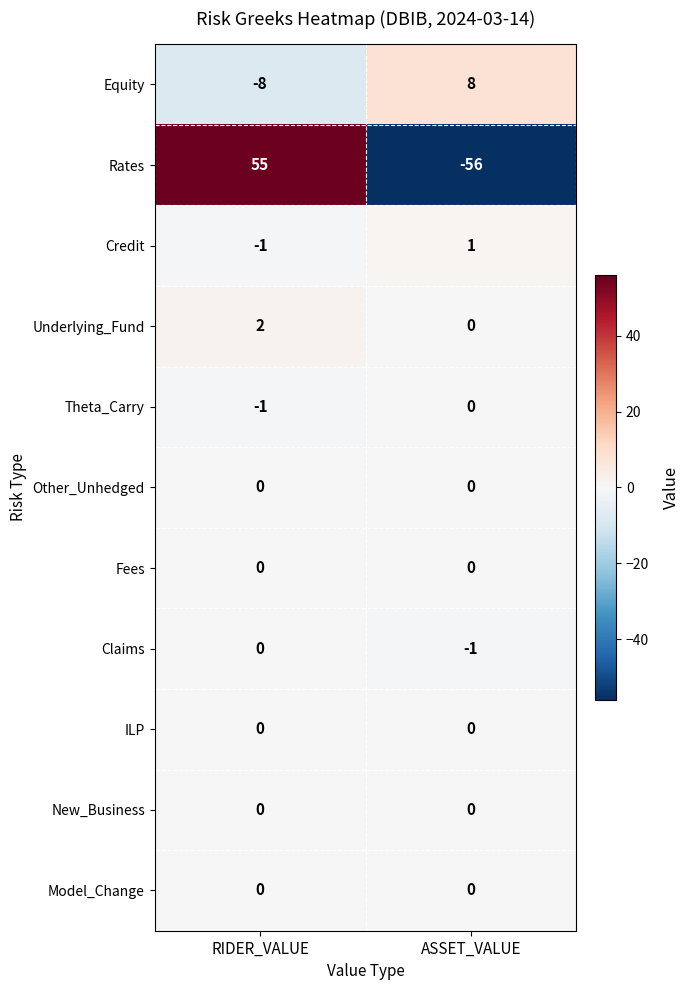

What value does the Equity series have at ASSET_VALUE, to the nearest 10?

10